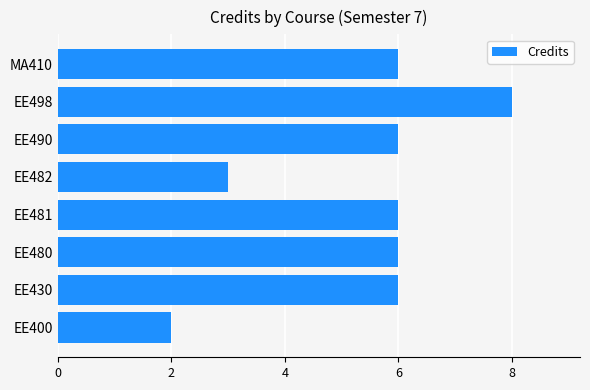

How many values are between 6 and 7?

5